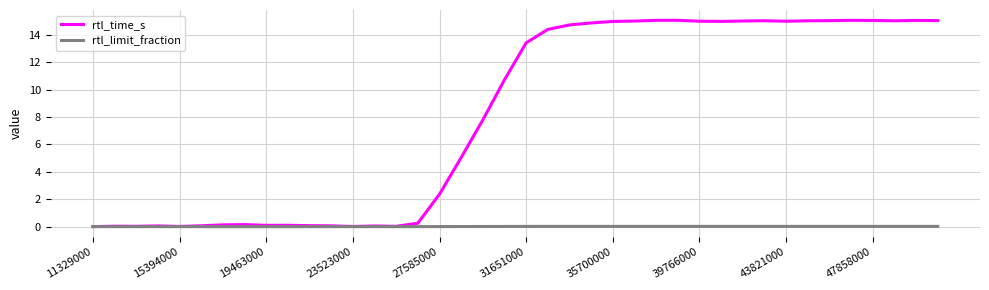

Which series has the largest range (max minus min)?

rtl_time_s